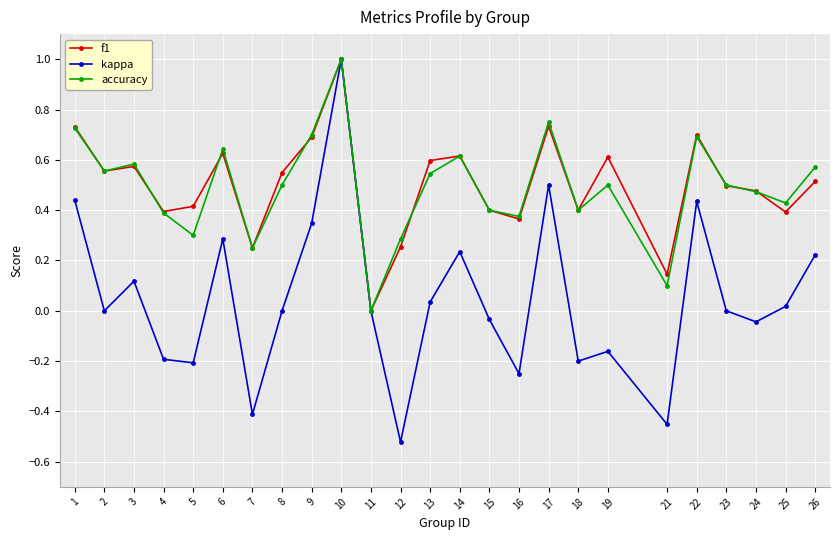

How many data points does each series have?

25